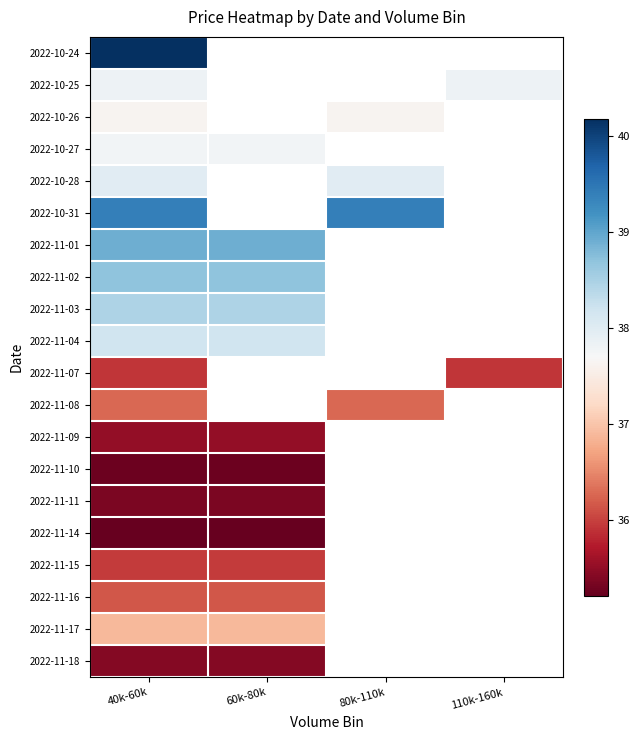

Is it true that 2022-10-31 equals 39.4 at 80k-110k?

True